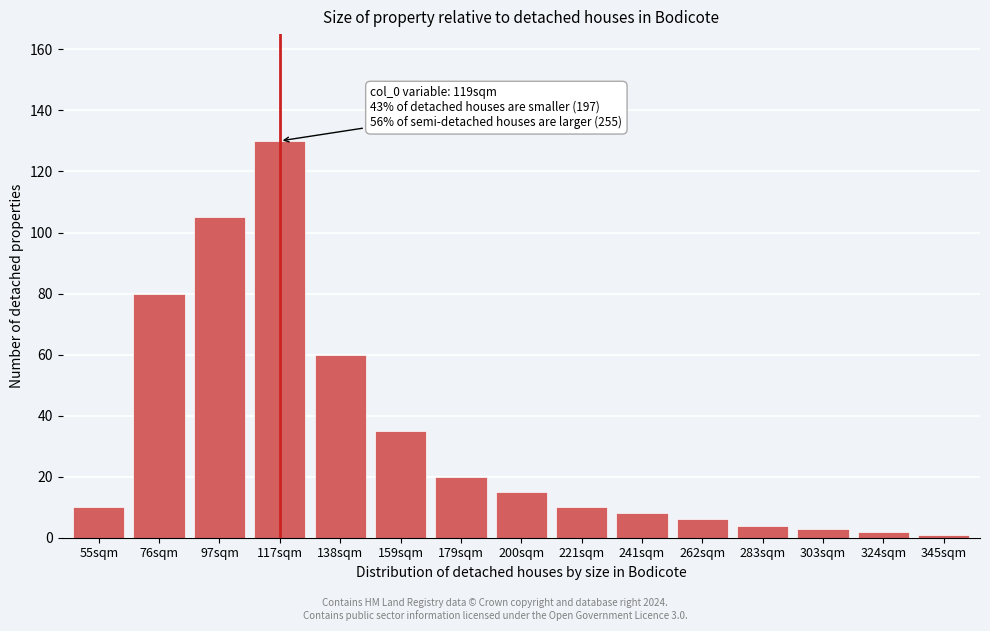

Reading left to right, extract all data points from this chart.

10	80	105	130	60	35	20	15	10	8	6	4	3	2	1